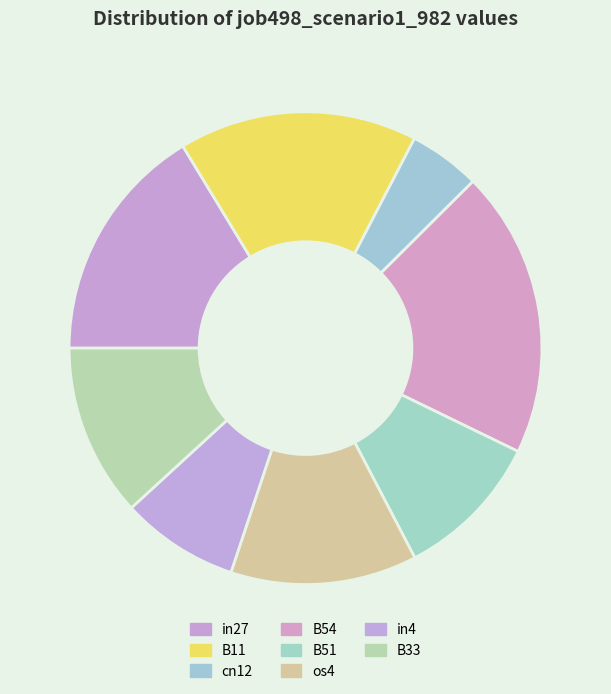

Which slice is the smallest?

cn12